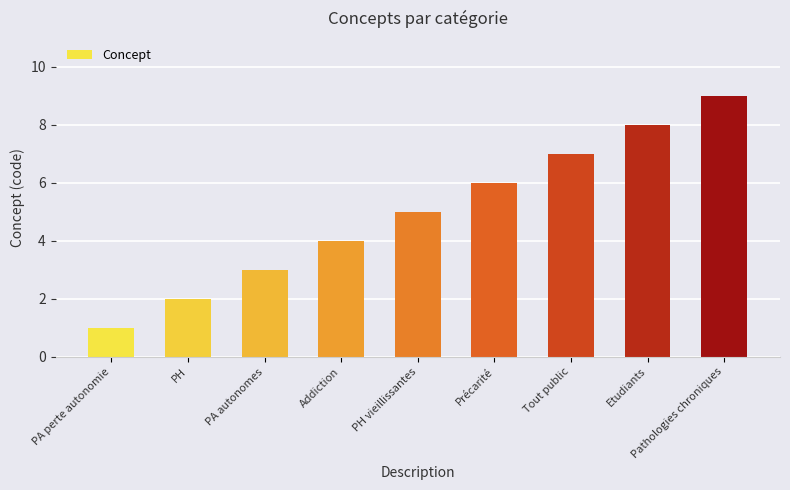

The value at PA autonomes is 3. True or false?

True